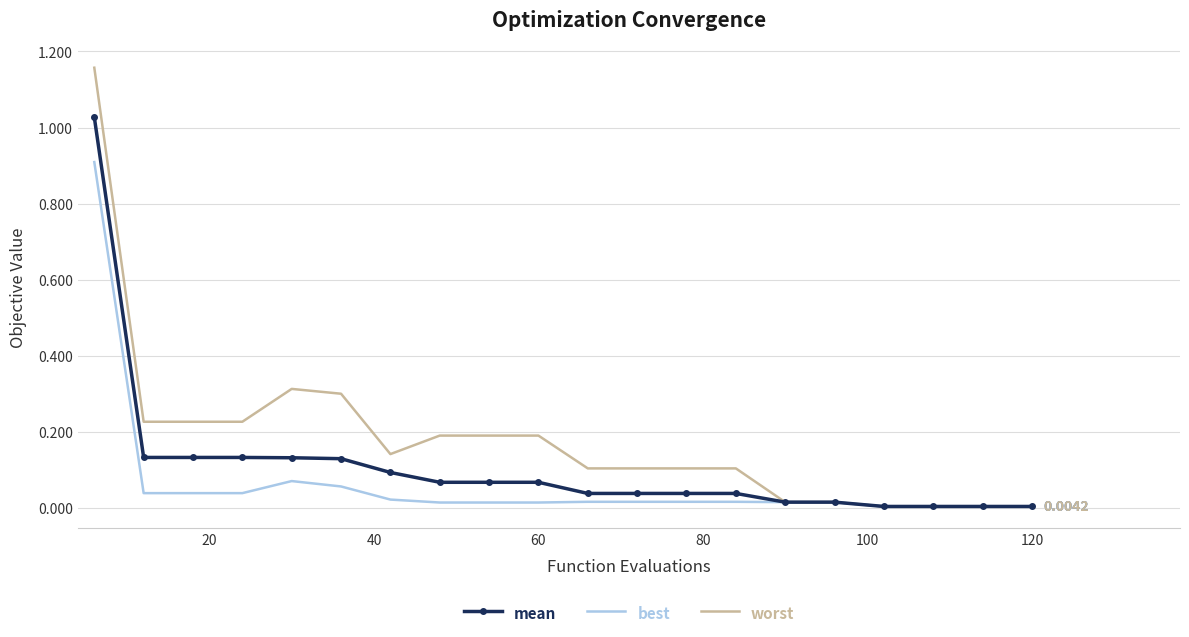

List the series in order of their overall mean, highest first.

worst, mean, best